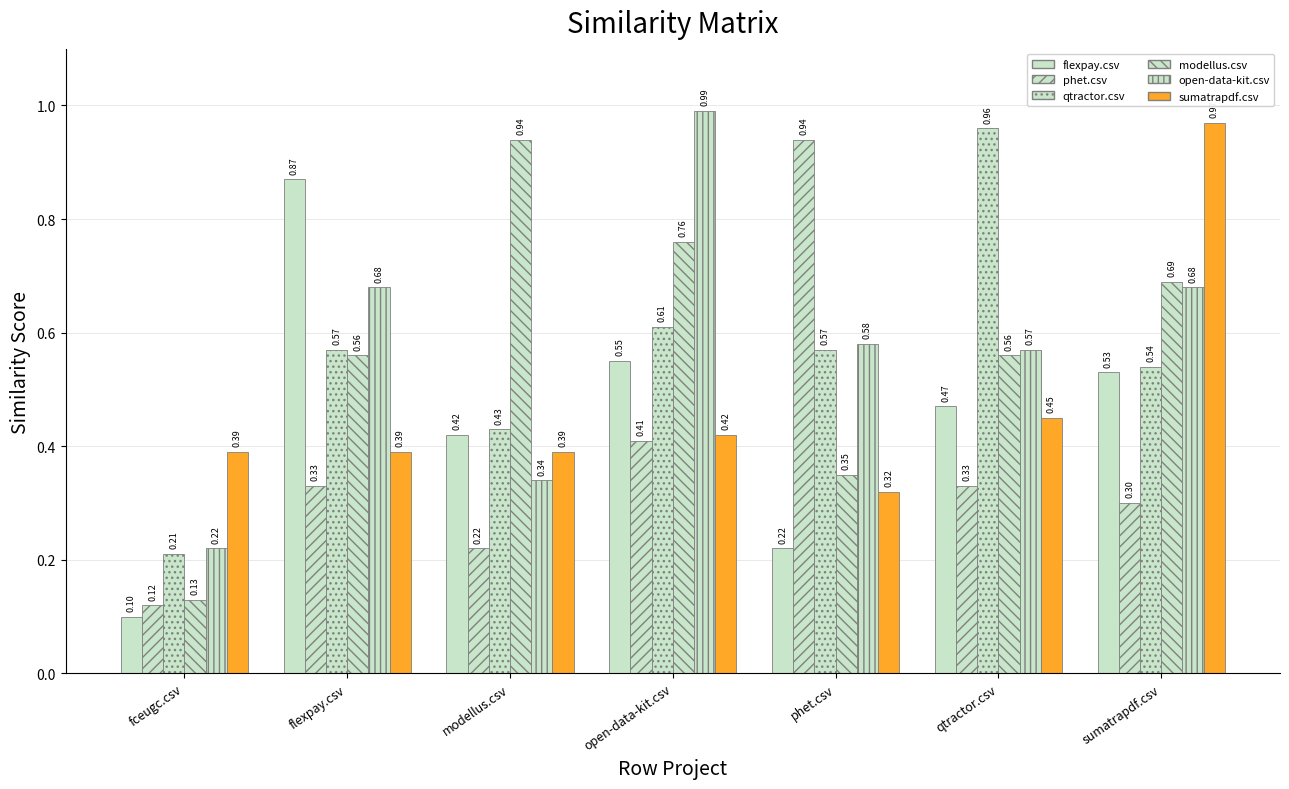

Is it true that modellus.csv equals 0.8 at open-data-kit.csv?

True